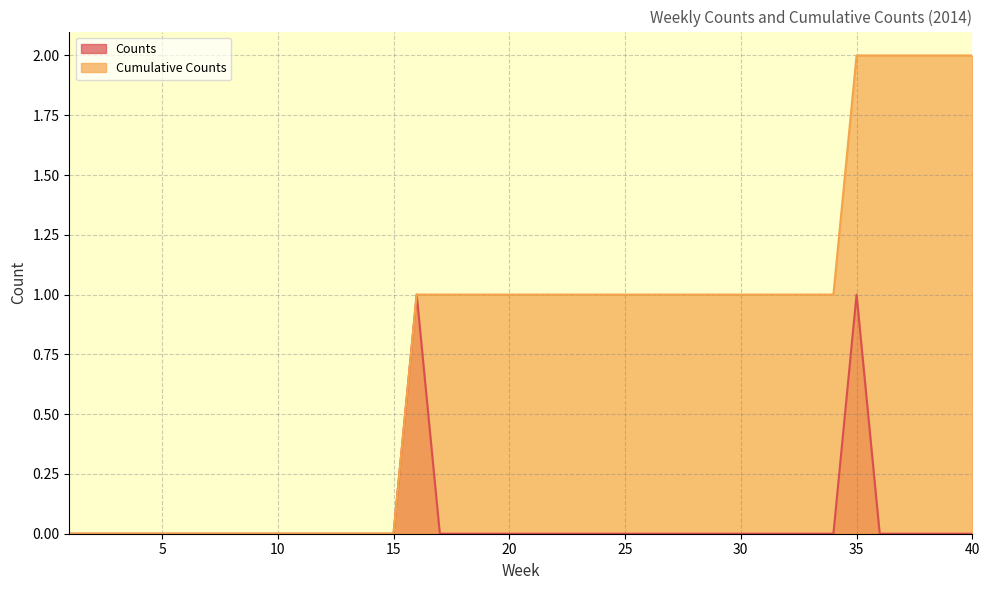

How many Counts values are between 0 and 1?

40